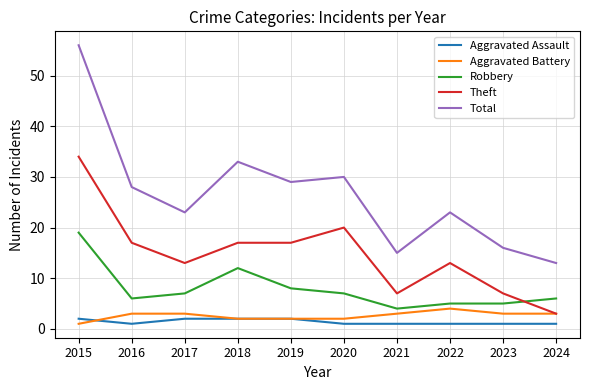

What is the difference between the second highest and minimum values in the Aggravated Assault series?

1